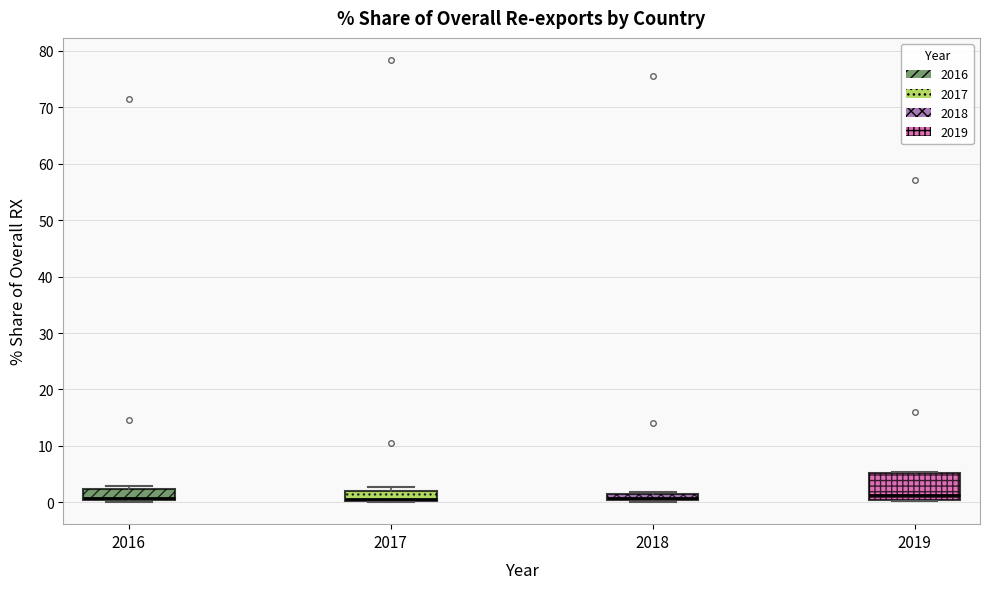

Where is the upper edge of the box at x = 2017 on the y-axis? The values are not printed on the chart, so give them approximately, as read against the axis.

2